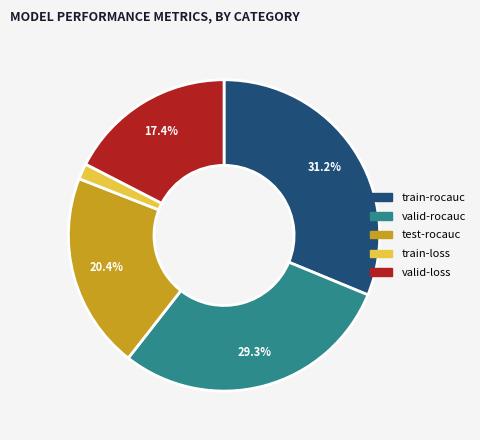

Is it true that valid-loss is 17% of the pie?

True